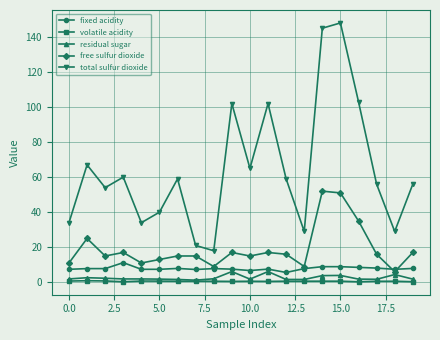

What is the value of the free sulfur dioxide point at the 9th from the left?

9.0